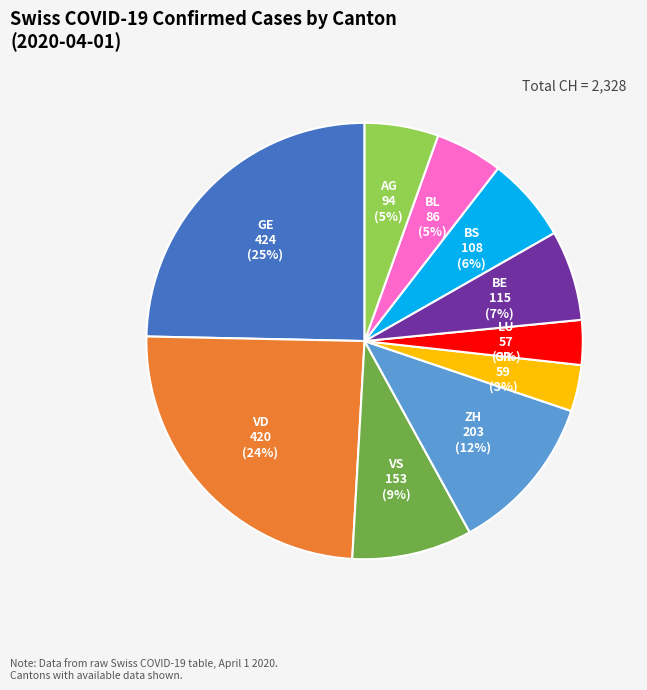

To the nearest percent, what is the average slice percentage?

10%